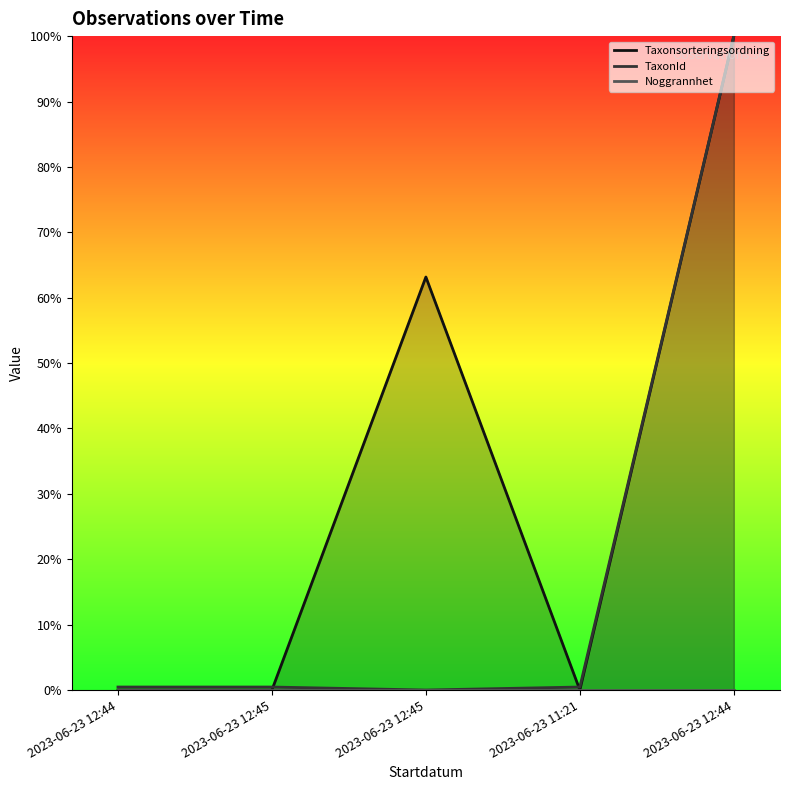

What is the label of the 2nd point from the right?

2023-06-23 11:21